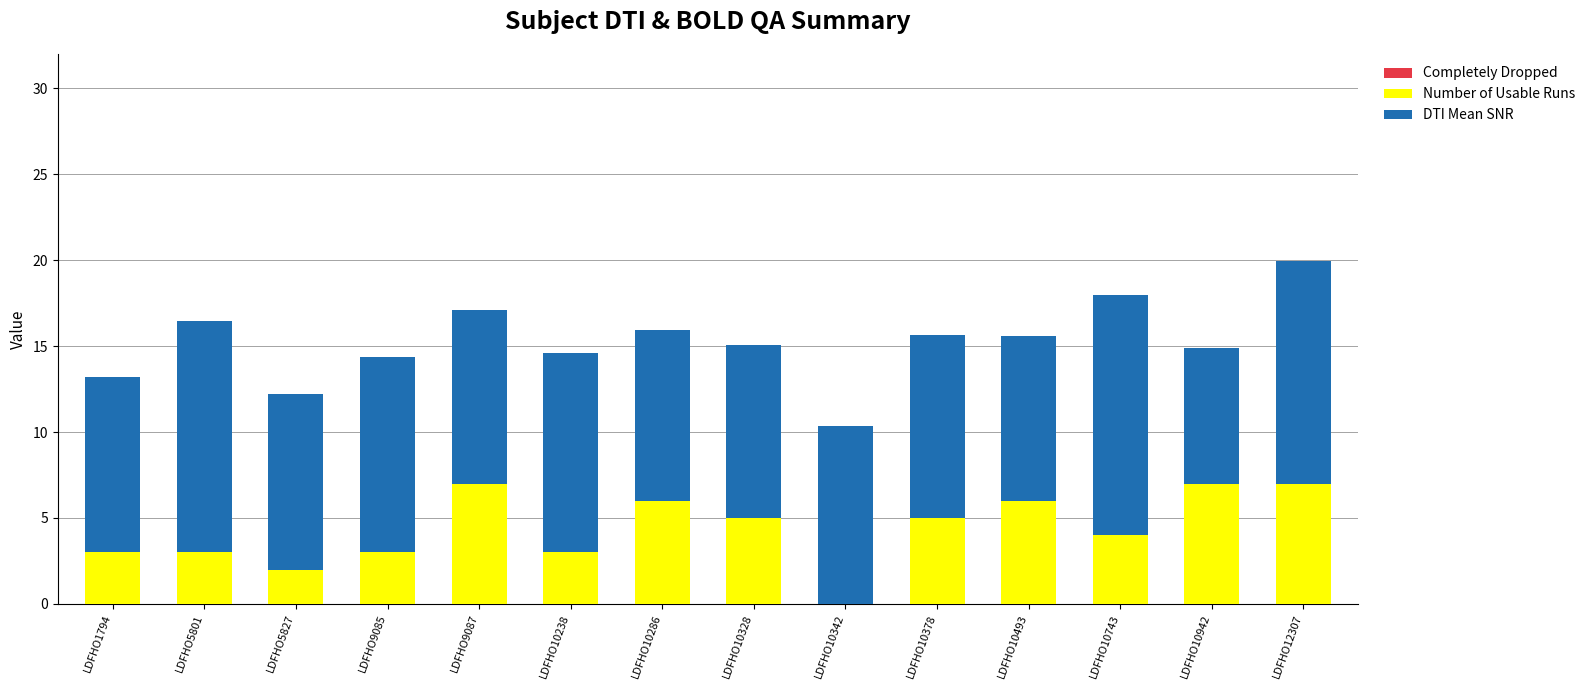

Is it true that Number of Usable Runs equals 3.5 at LDFHO10493?

False